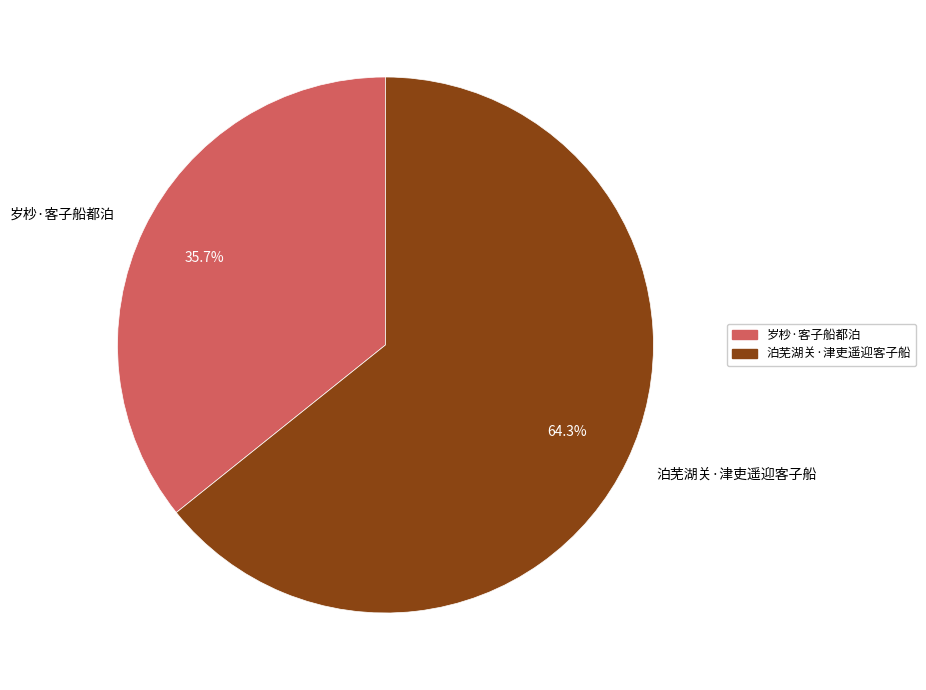

To the nearest percent, what is the average slice percentage?

50%